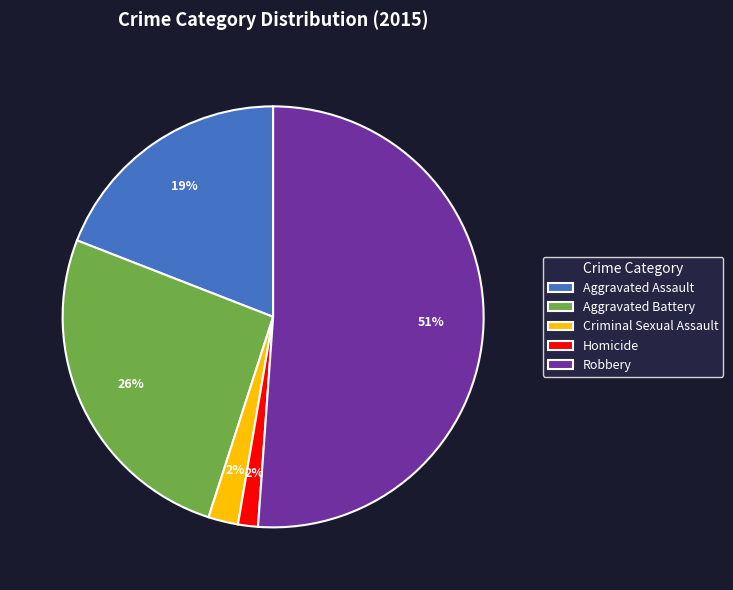

Between Homicide and Robbery, which is larger?

Robbery